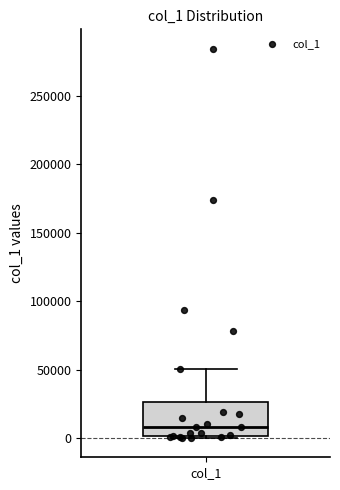

Transcribe this box plot: give where the median line is, the range the box spans, and where the two whiskers end, as read against the y-axis. The values are not printed on the chart, so give them approximately, as read against the axis.

median 10000, box 0 to 25000, whiskers 0 to 50000